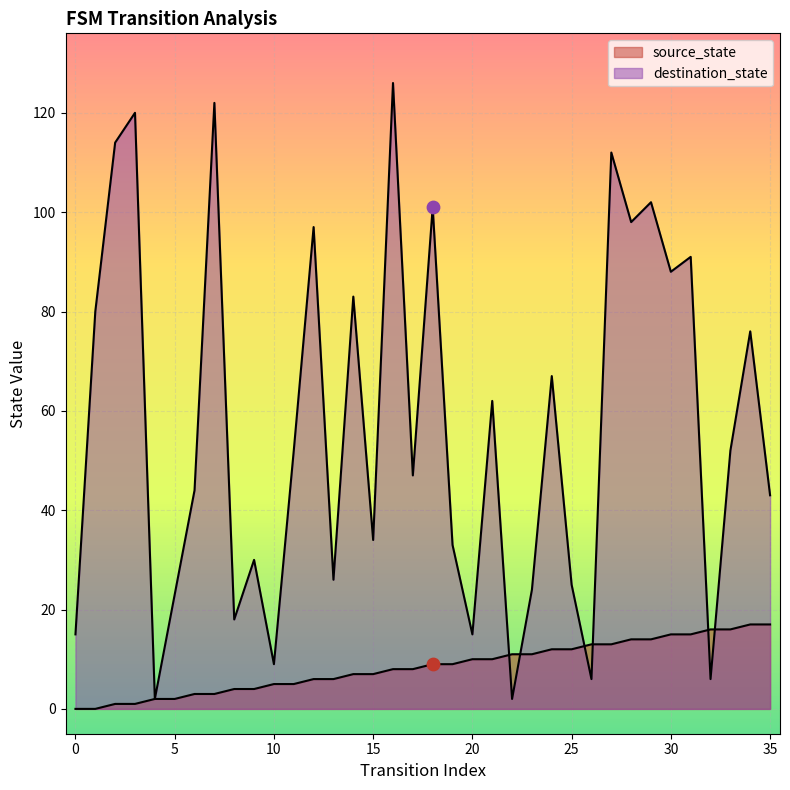

At which category is the sum across all series the highest?

16